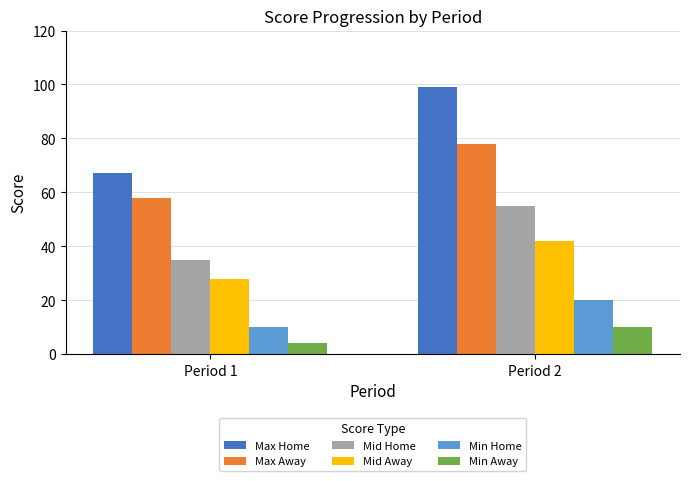

At which category is the sum across all series the highest?

Period 2